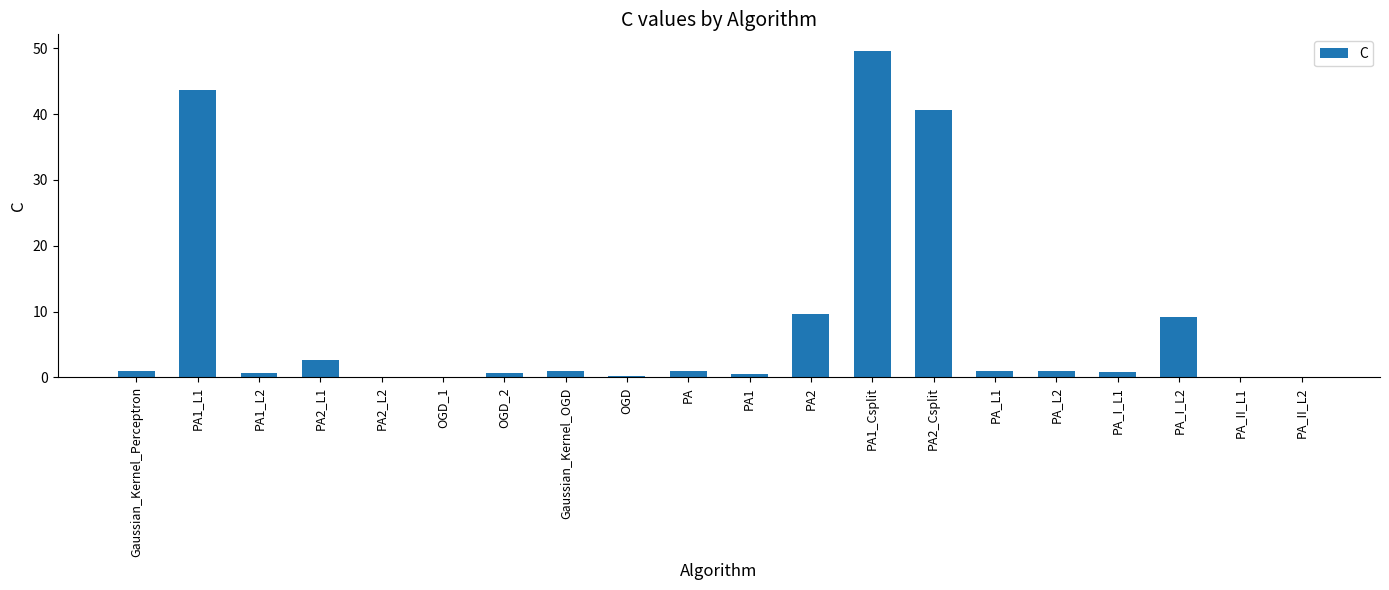

Approximately how many times larger is the value at PA_I_L2 compared to PA?

9.1